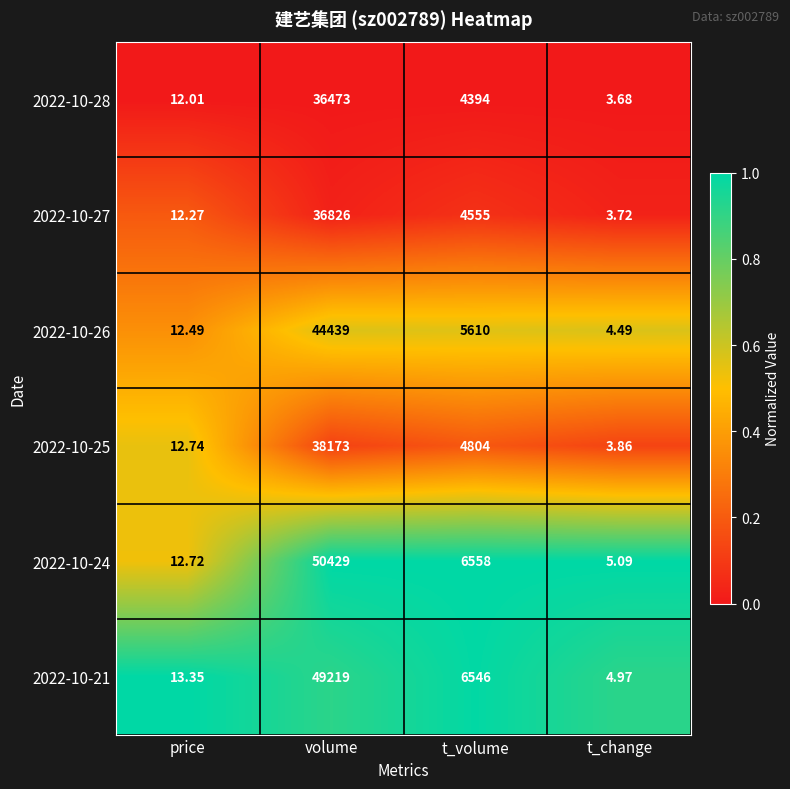

What is the total value across all series at t_volume?

32467.0